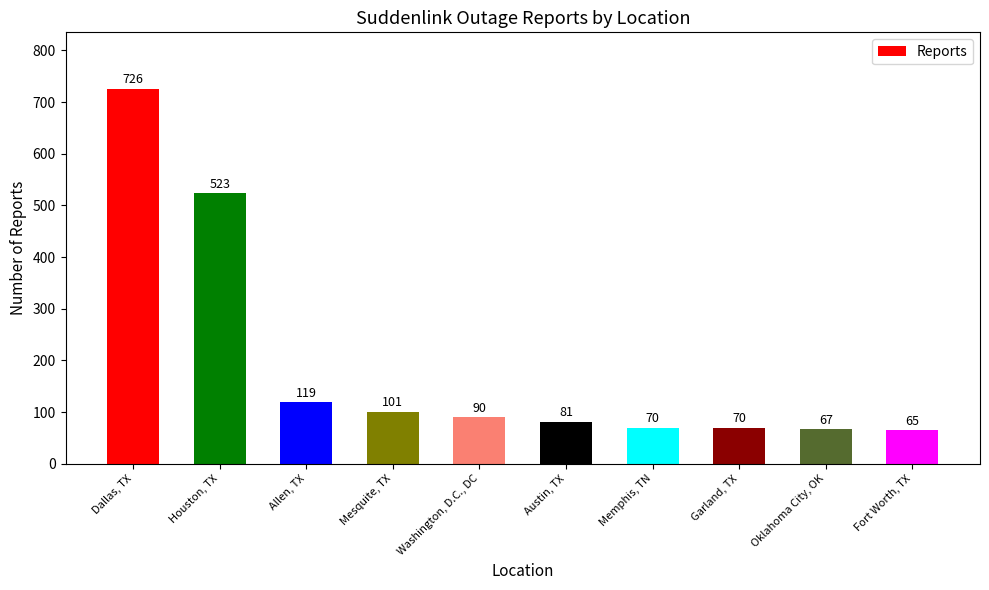

What is the minimum value shown in the chart?

65